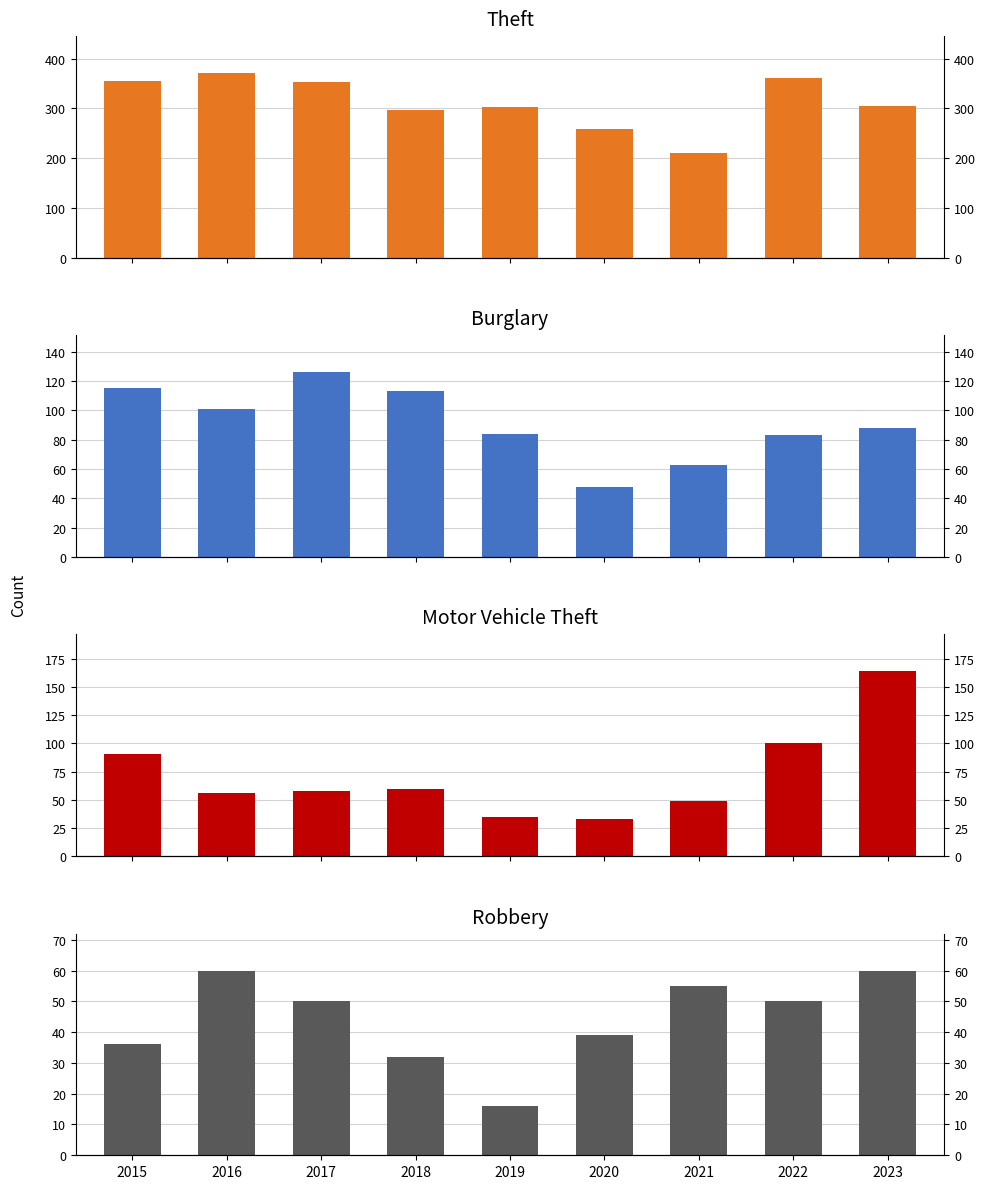

At which label does Motor Vehicle Theft first exceed 58?

2015